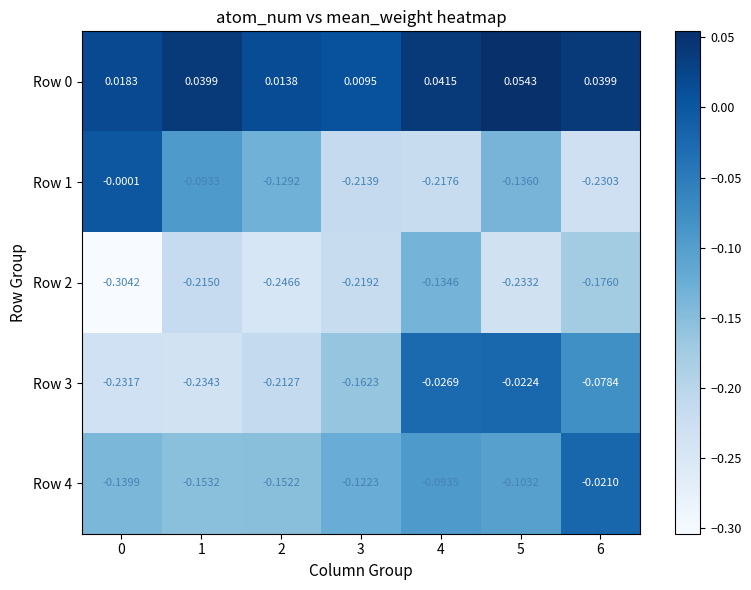

What is the total value across all series at 0?

-0.7